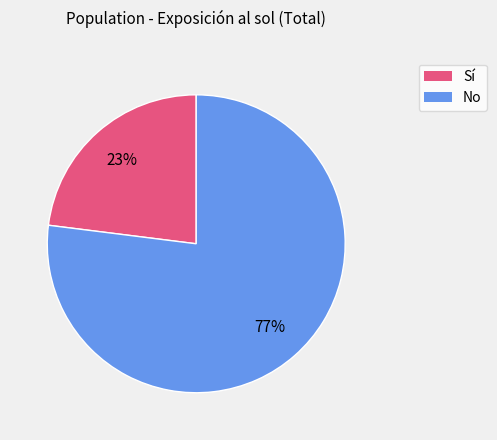

Between No and Sí, which is larger?

No